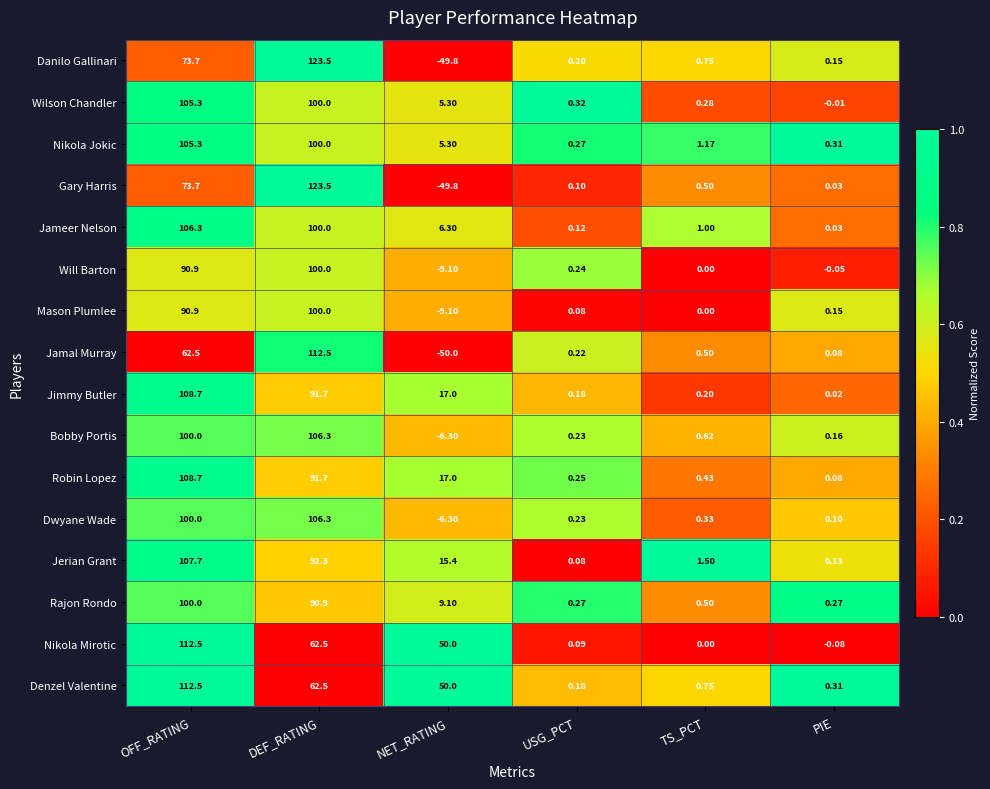

Between DEF_RATING and TS_PCT, which series saw the biggest shift?

Gary Harris